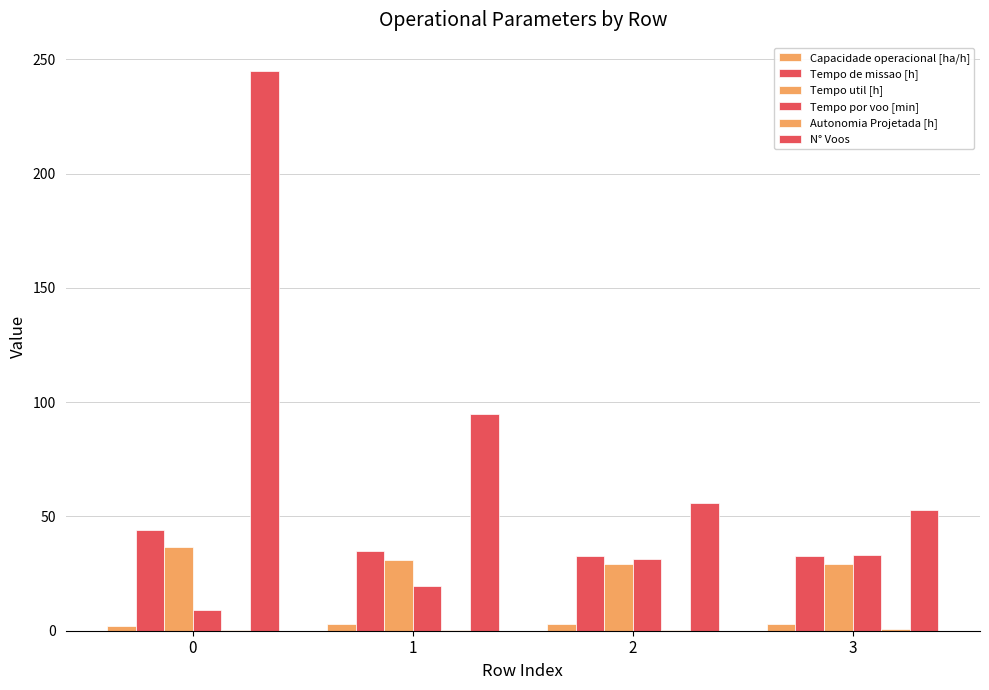

What is the value of the Capacidade operacional [ha/h] bar at the 3rd from the left?

3.1